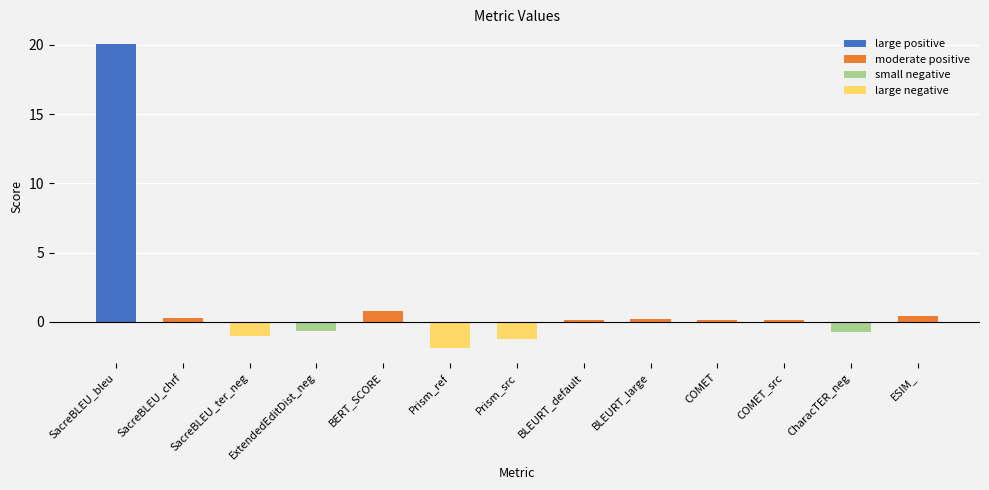

What is the minimum value shown in the chart?

-1.8